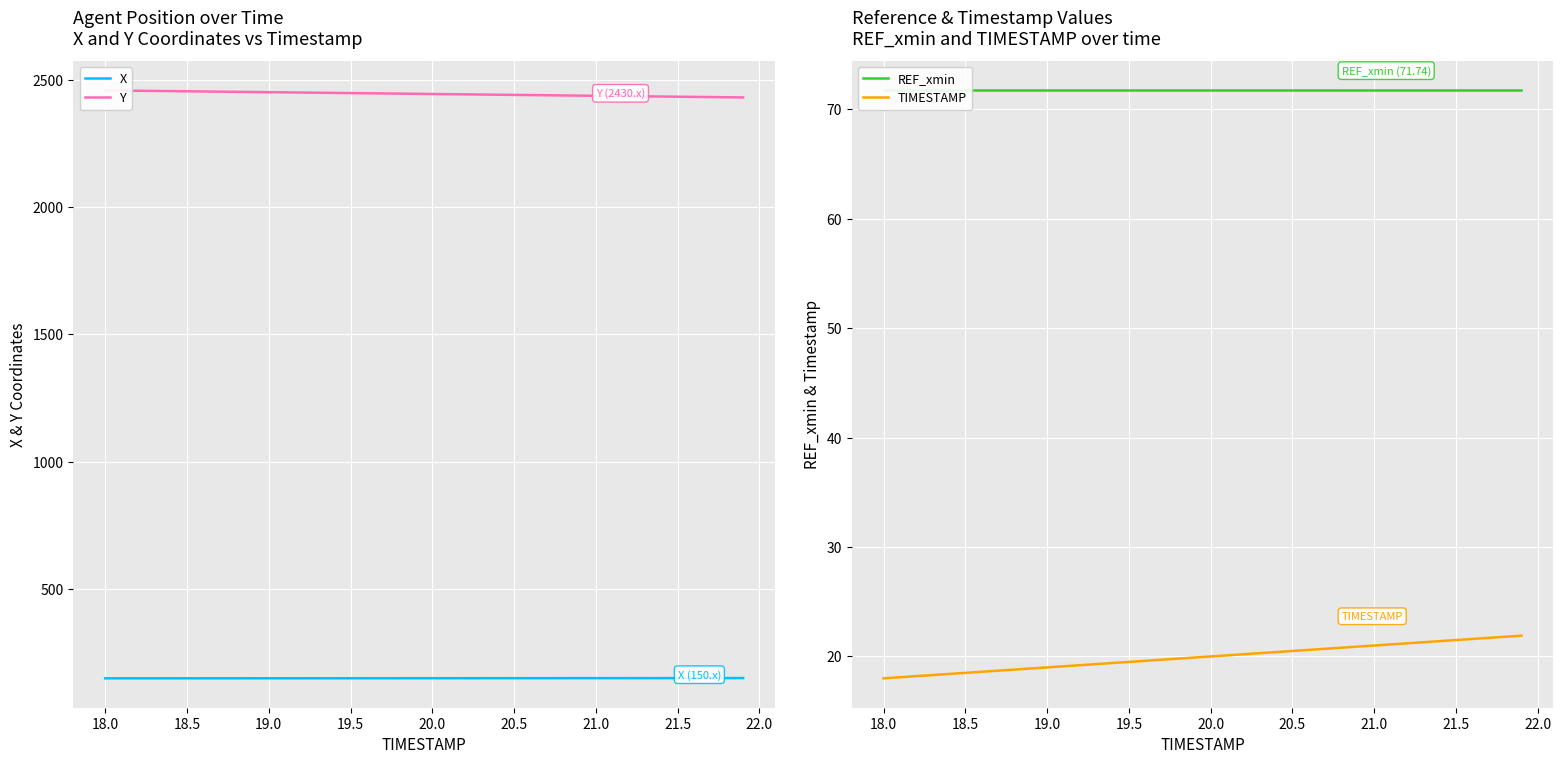

How many lines are shown in the chart?

4